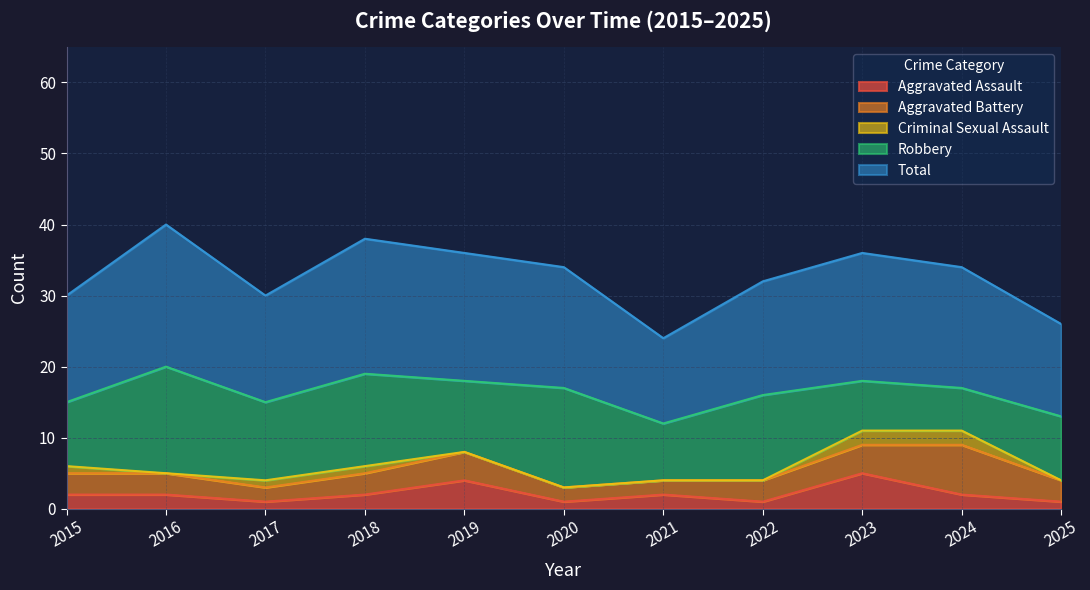

Which has a higher value, 2023 or 2019?

2023